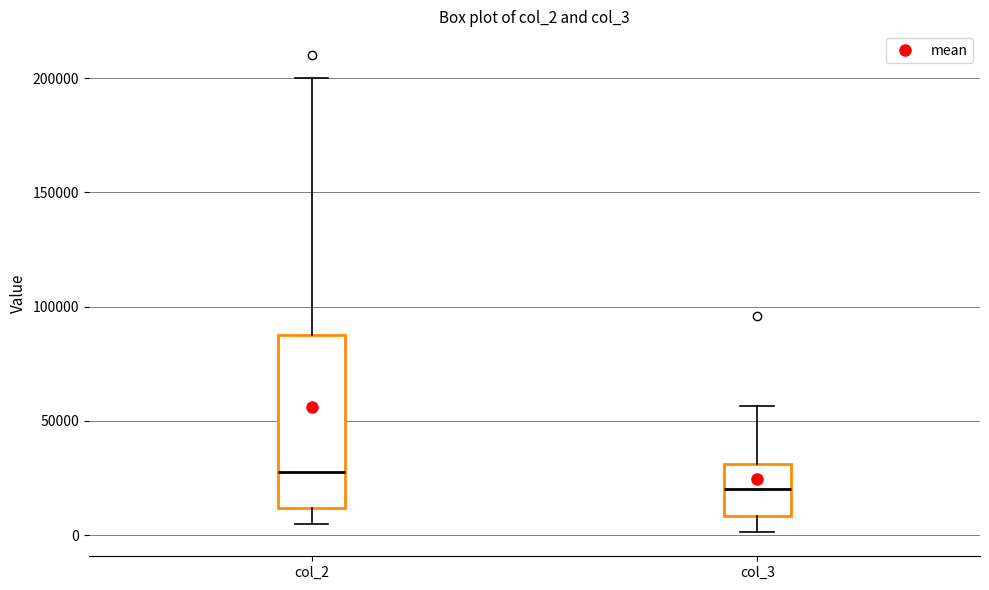

Comparing the boxes themselves (not the whiskers), which one is the tallest?

col_2